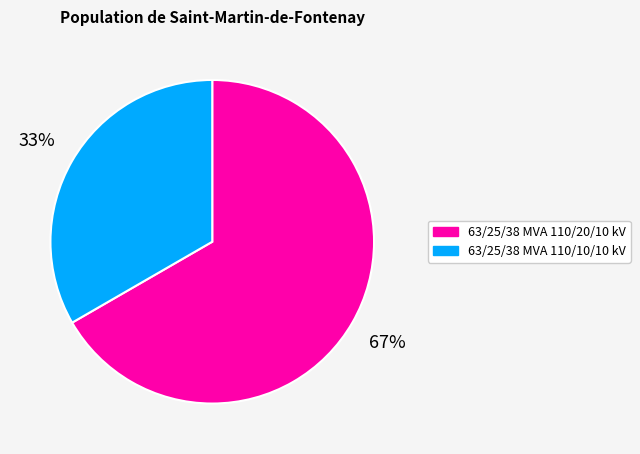

What percentage is the 63/25/38 MVA 110/10/10 kV slice, to the nearest percent?

33%